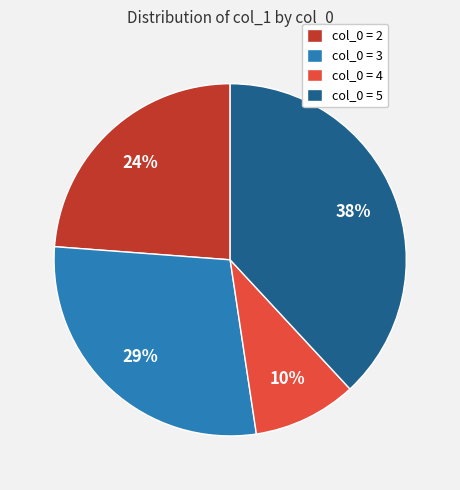

What percentage is the col_0 = 5 slice, to the nearest percent?

38%